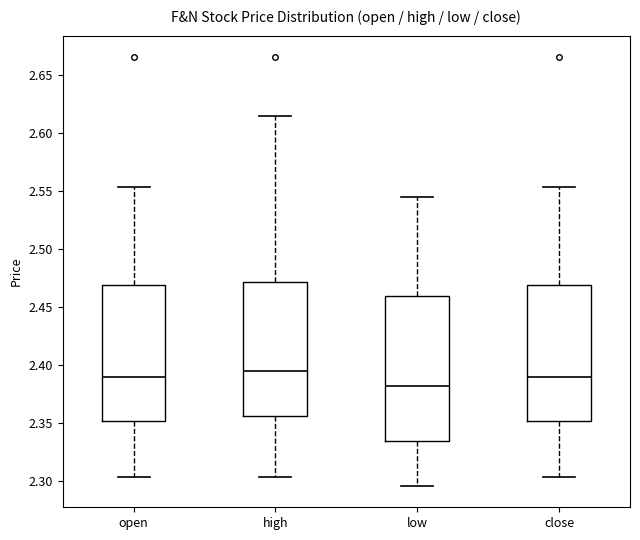

Comparing the boxes themselves (not the whiskers), which one is the tallest?

low